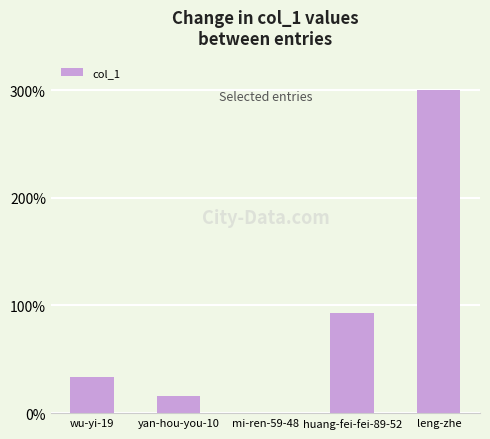

What is the change in value from yan-hou-you-10 to leng-zhe?

+284.4